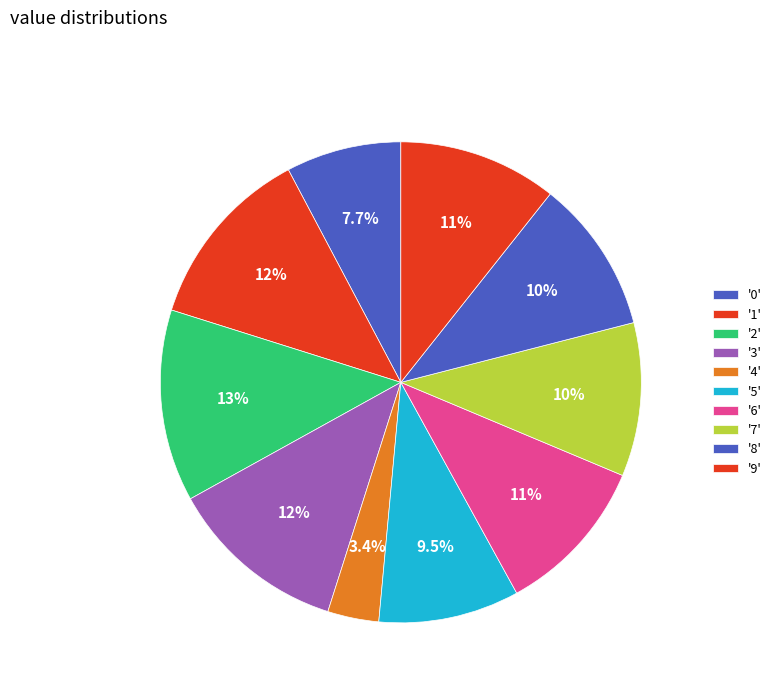

Count the number of slices in the pie.

10